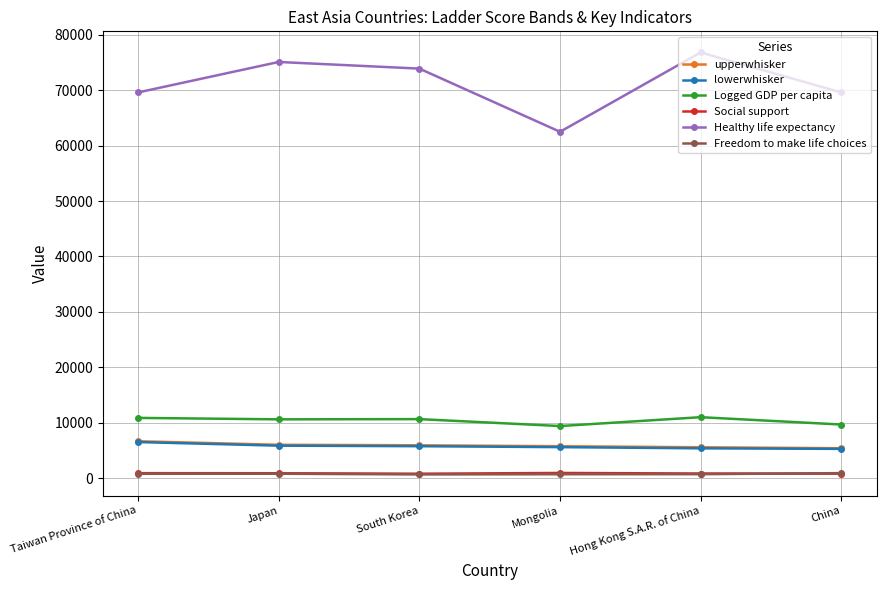

What is the total value across all series at South Korea?

97713